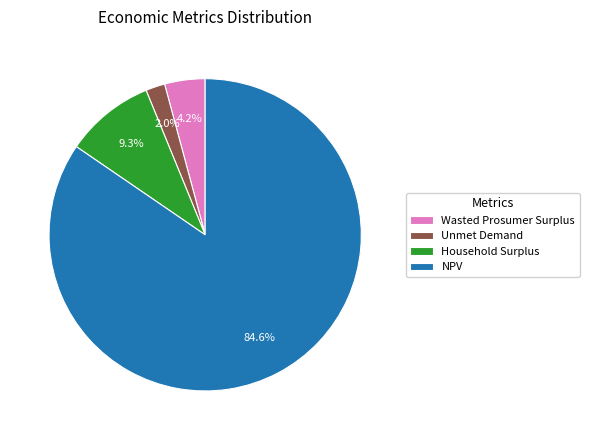

Is Household Surplus the majority of the pie?

No